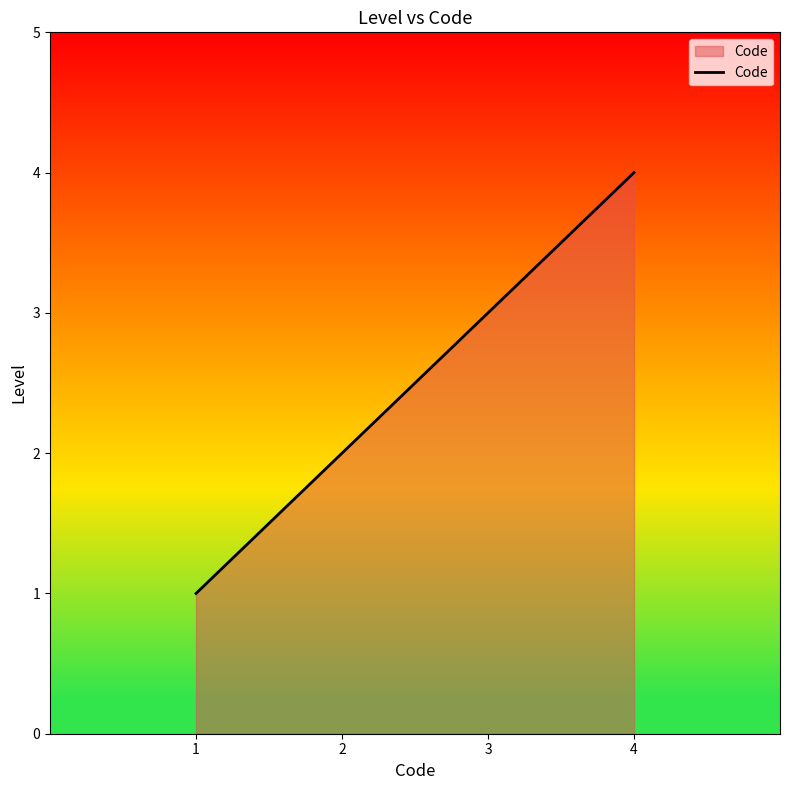

What is the difference between the maximum and minimum values?

3